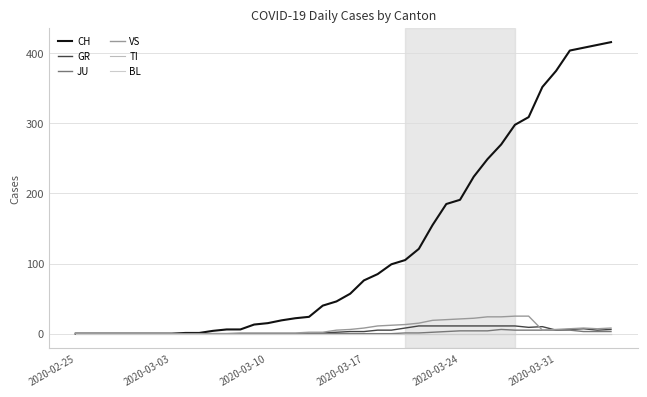

Does the chart display data point markers on the line(s)?

No